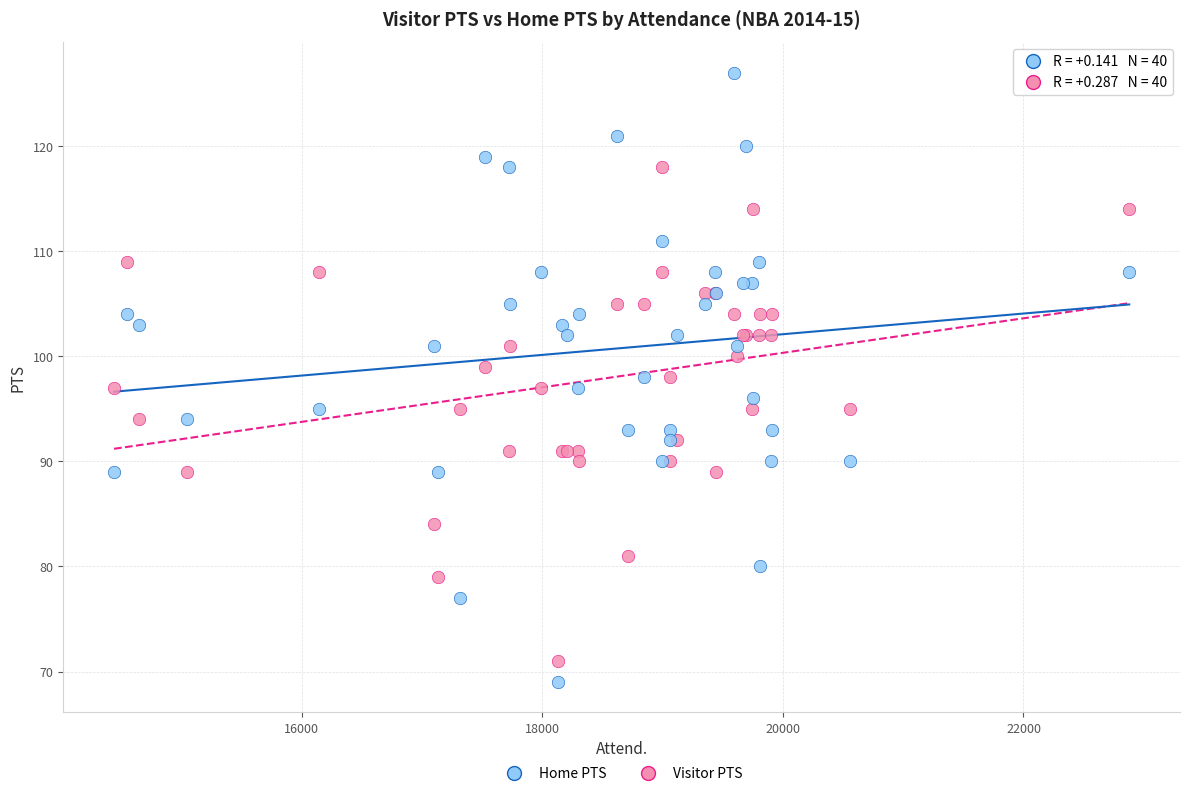

Which series contains the lowest Y value?

Home PTS